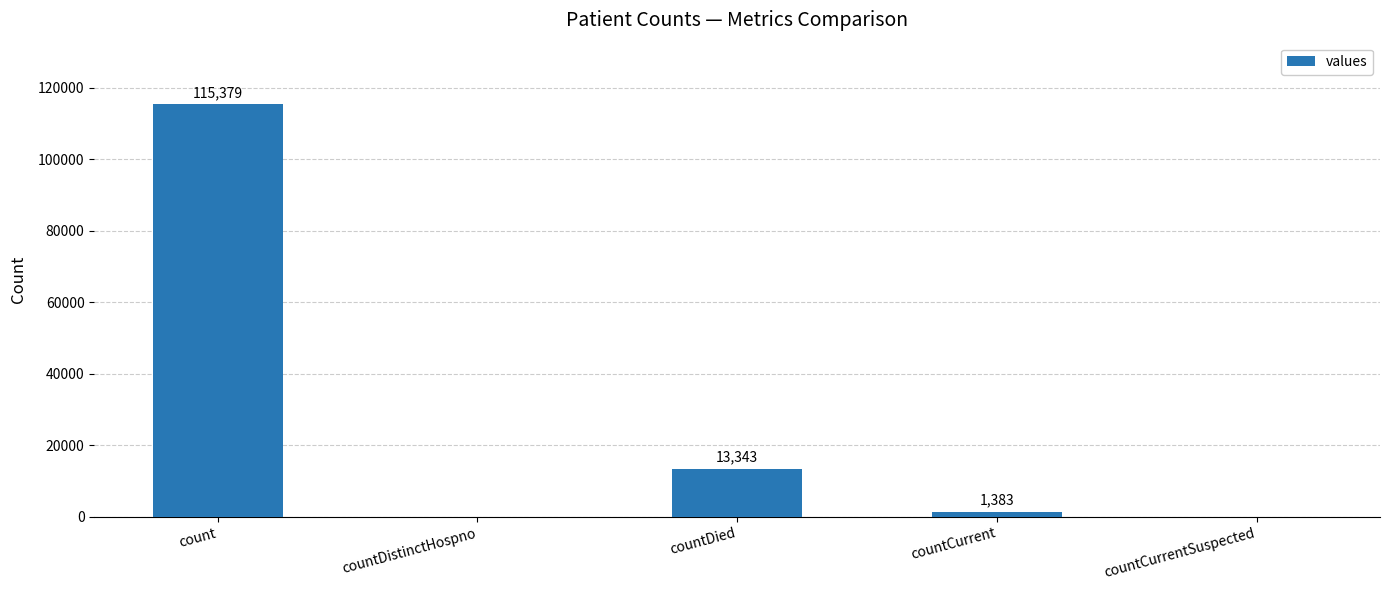

How many values are above zero?

3